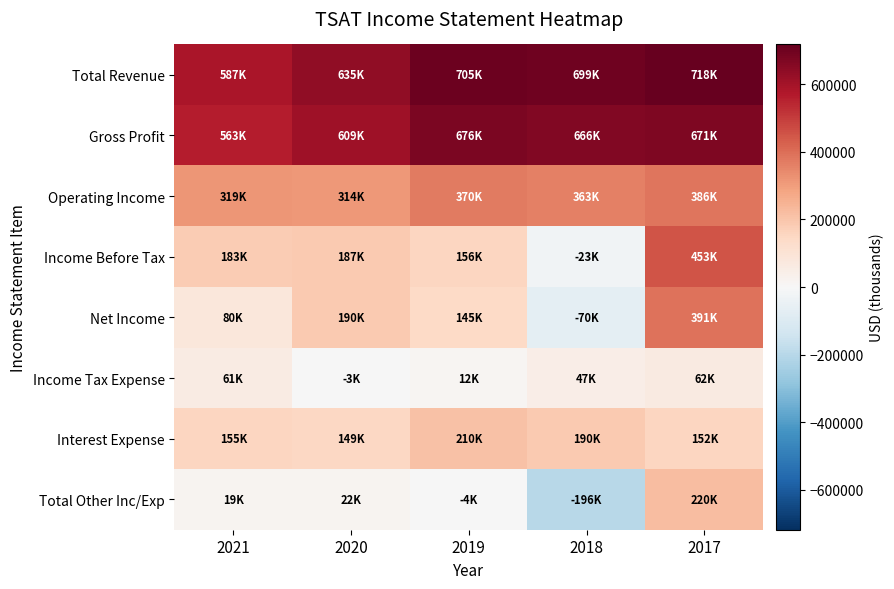

Between 2021 and 2020, which series saw the biggest shift?

Net Income